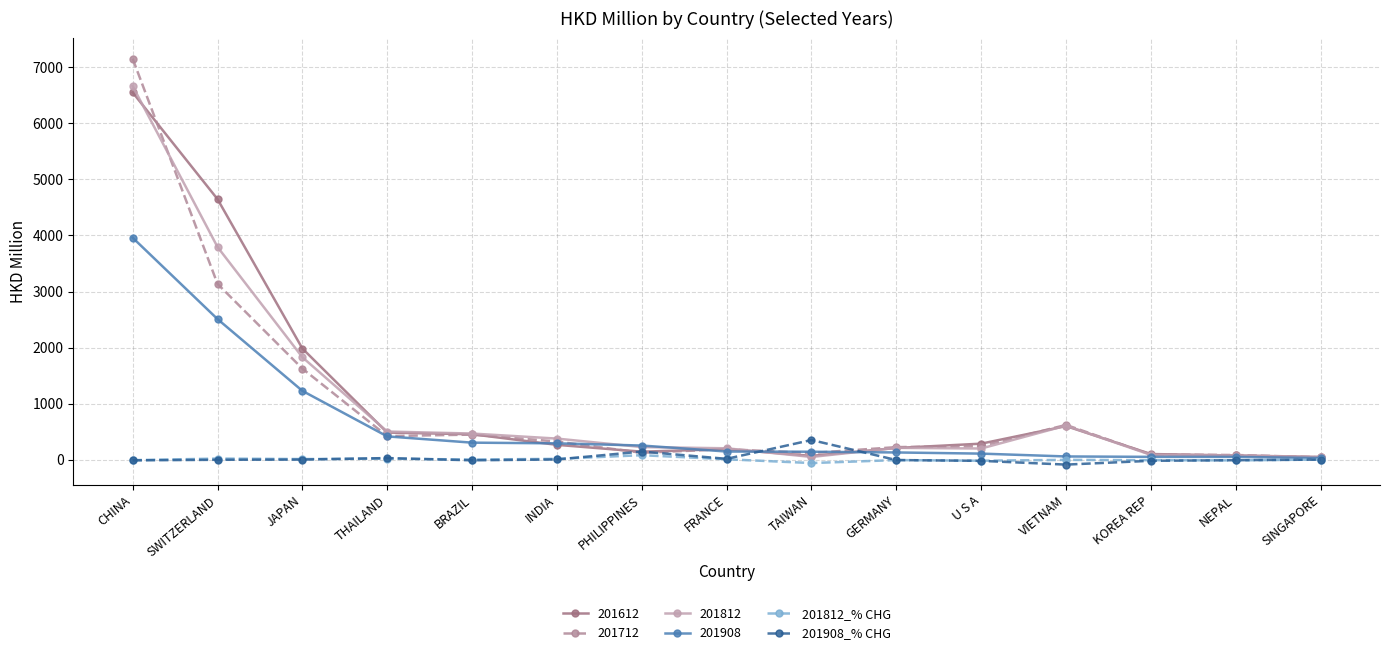

What is the difference between the 201908_% CHG values at KOREA REP and PHILIPPINES?

164.6